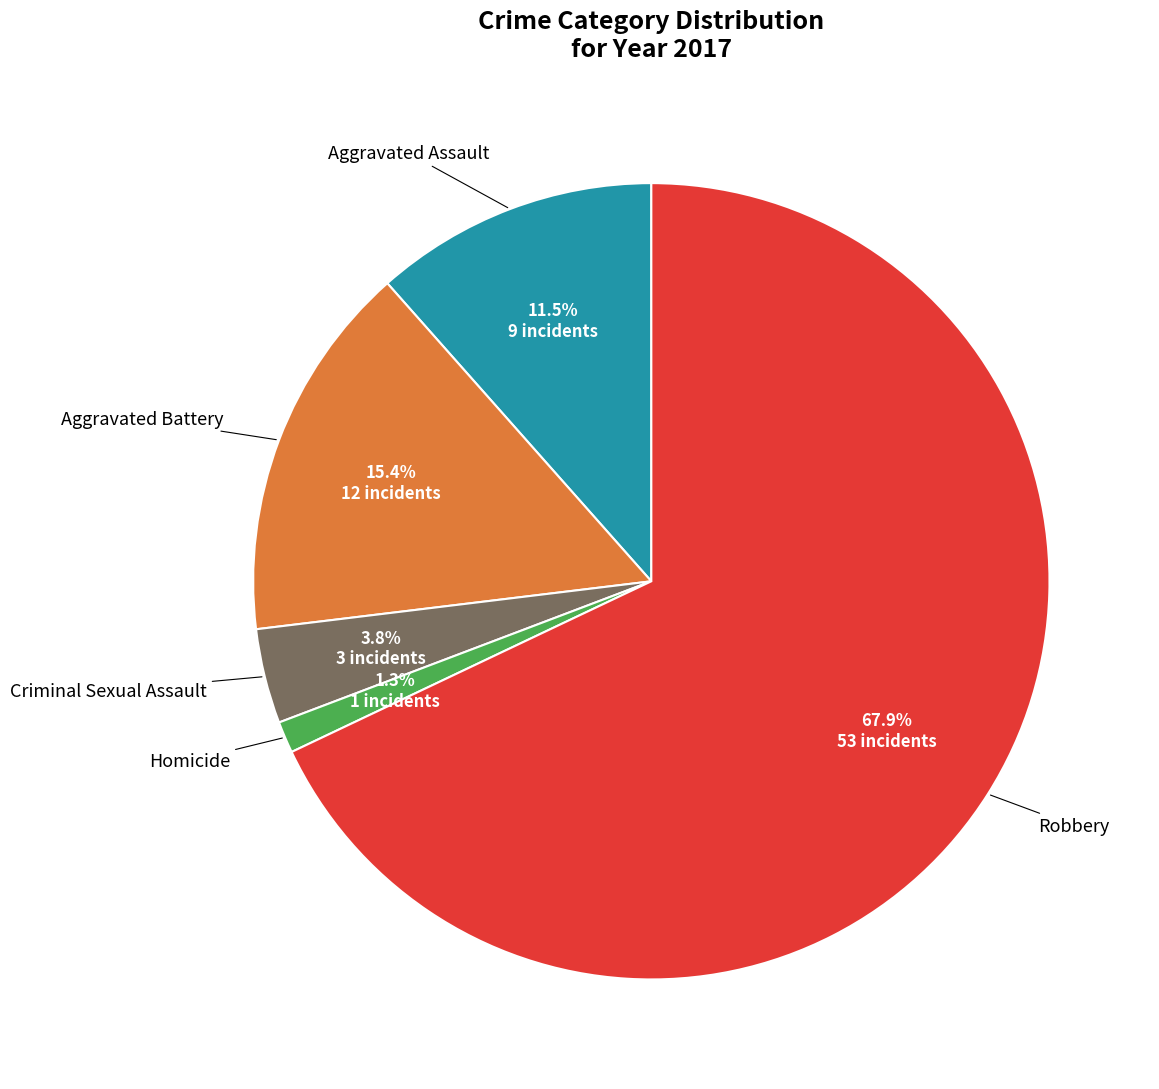

How many segments does this pie chart have?

5